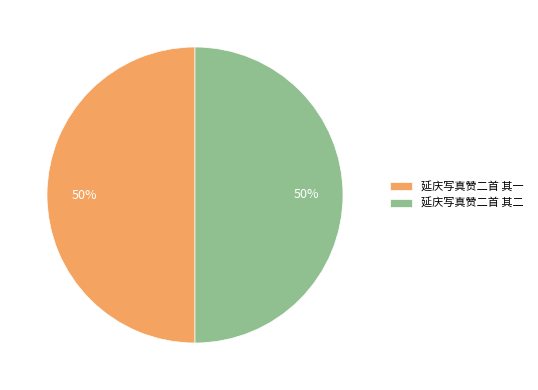

Approximately how many times larger is the value at 延庆写真赞二首 其一 compared to 延庆写真赞二首 其二?

1.0